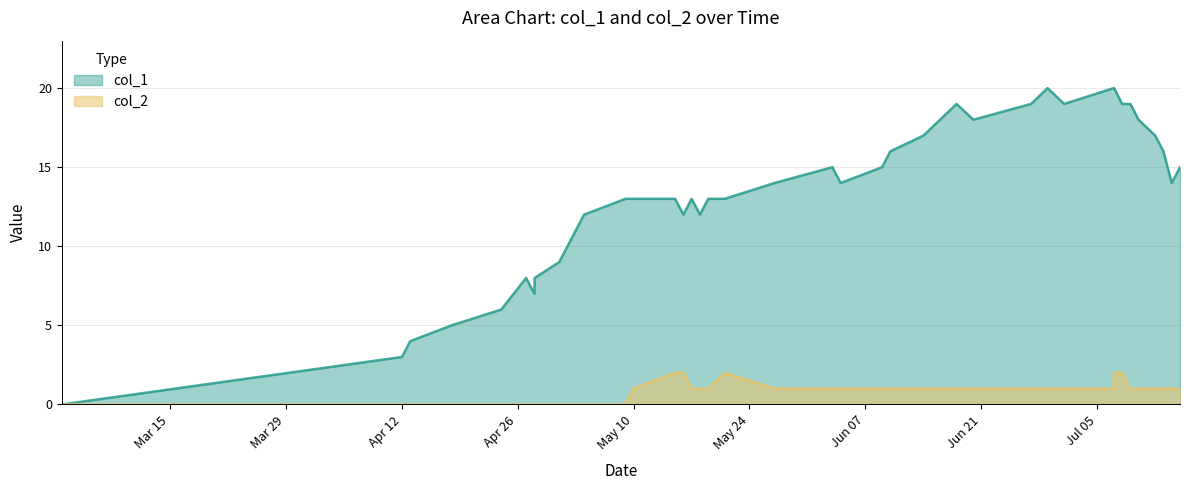

Which series has the largest total across all categories?

col_1